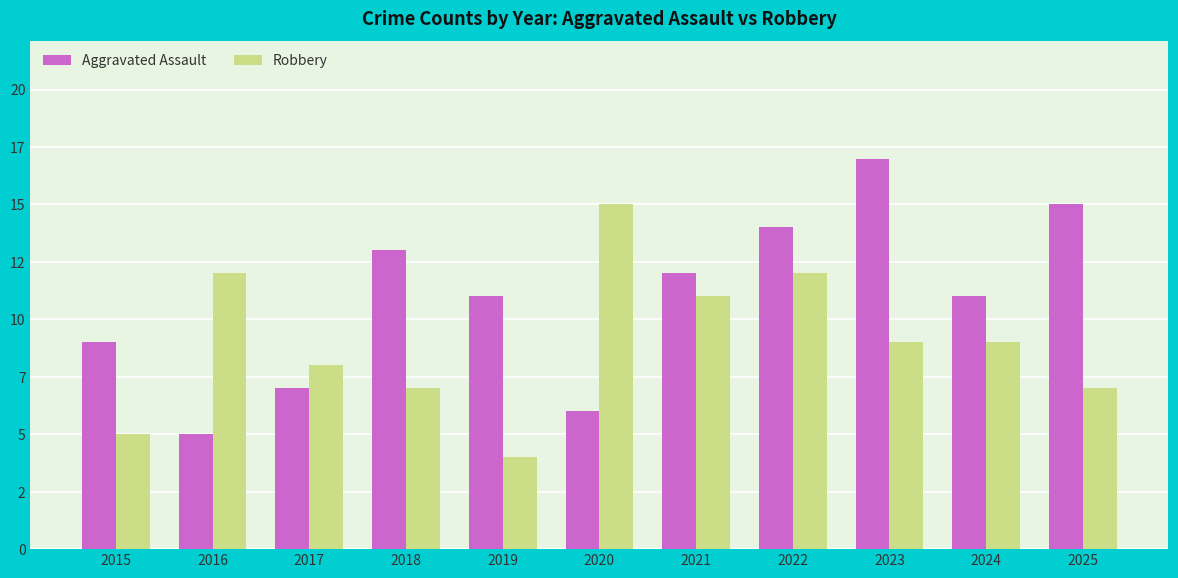

Where is Robbery nearest to the value 9?

2023